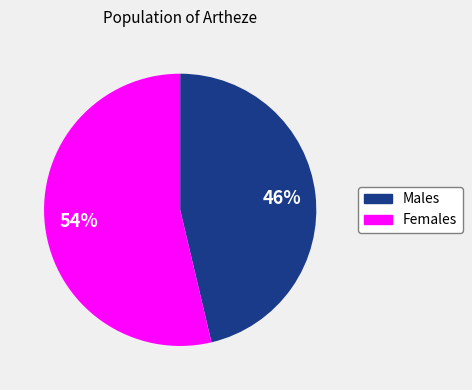

Is there a majority slice in this chart?

Yes